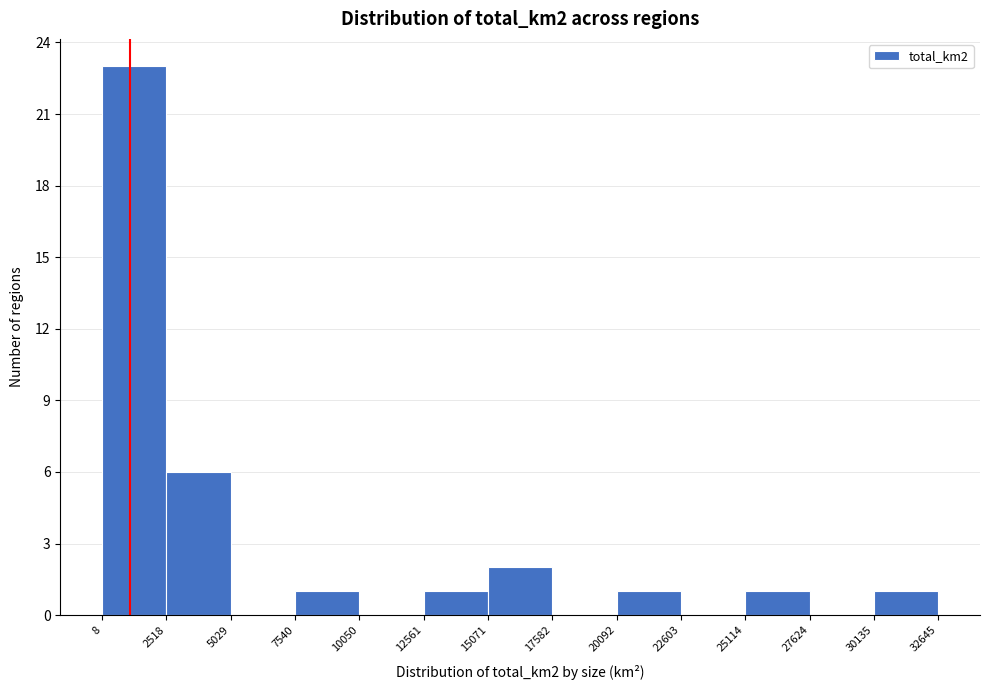

Reading left to right, transcribe this chart: for each bar, give the range it covers on the x-axis and its height. The values are not printed on the chart, so give them approximately, as read against the axis.

8 to 2518: 23
2518 to 5029: 6
5029 to 7540: 0
7540 to 10050: 1
10050 to 12561: 0
12561 to 15071: 1
15071 to 17582: 2
17582 to 20092: 0
20092 to 22603: 1
22603 to 25114: 0
25114 to 27624: 1
27624 to 30135: 0
30135 to 32645: 1